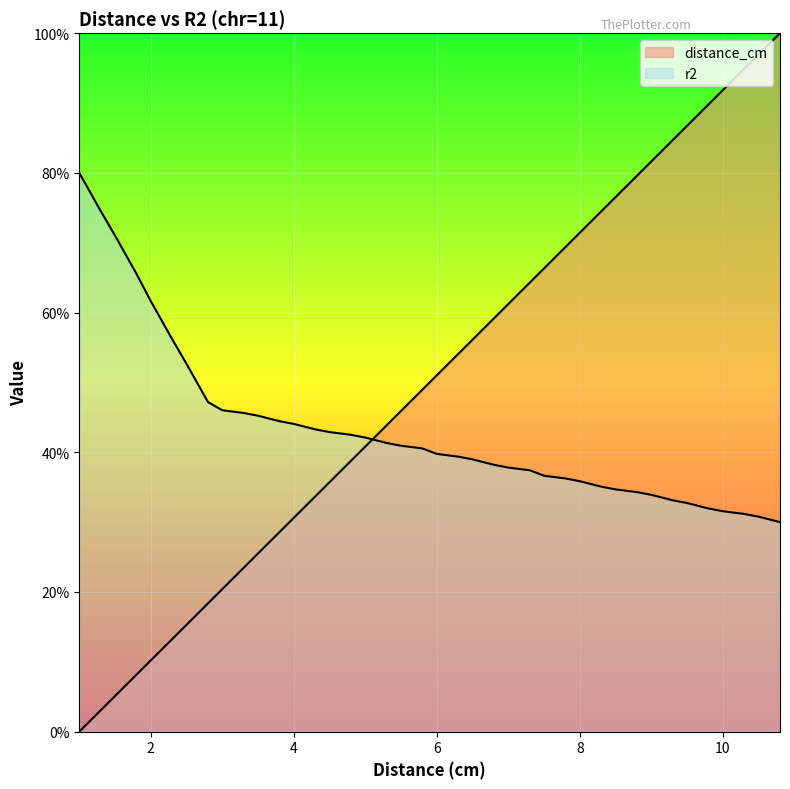

Rank the categories by r2 value from lowest to highest.

10.8, 10.5, 10.3, 10, 9.8, 9.5, 9.3, 9, 8.8, 8.5, 8.3, 8, 7.8, 7.5, 7.3, 7, 6.8, 6.5, 6.3, 6, 5.8, 5.5, 5.3, 5, 4.8, 4.5, 4.3, 4, 3.8, 3.5, 3.3, 3, 2.8, 2.5, 2.3, 2, 1.8, 1.5, 1.3, 1